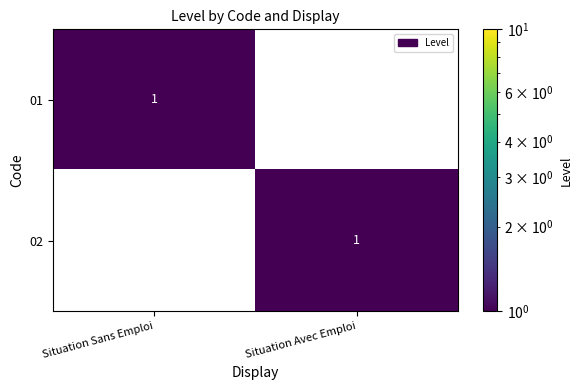

True or false: 01 has a value of 1 at Situation Avec Emploi.

False